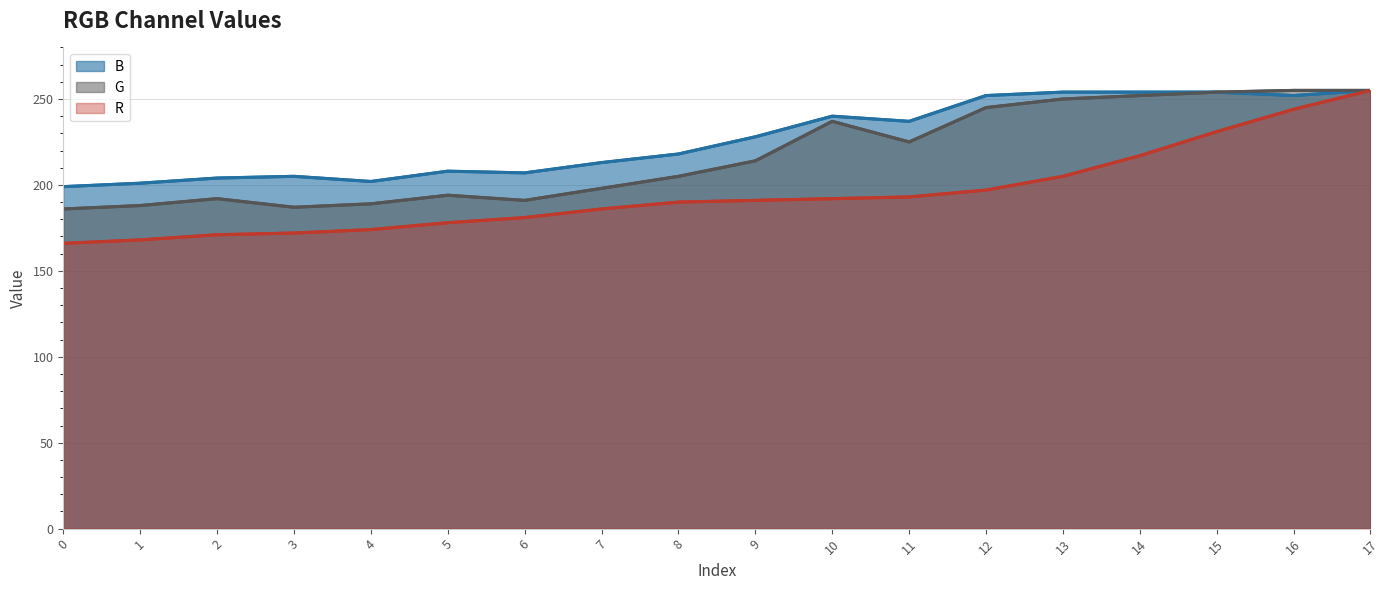

Reading right to left, what are all the values shown in this chart?

R: 17=255	16=244	15=231	14=217	13=205	12=197	11=193	10=192	9=191	8=190	7=186	6=181	5=178	4=174	3=172	2=171	1=168	0=166
G: 17=255	16=255	15=254	14=252	13=250	12=245	11=225	10=237	9=214	8=205	7=198	6=191	5=194	4=189	3=187	2=192	1=188	0=186
B: 17=255	16=252	15=254	14=254	13=254	12=252	11=237	10=240	9=228	8=218	7=213	6=207	5=208	4=202	3=205	2=204	1=201	0=199